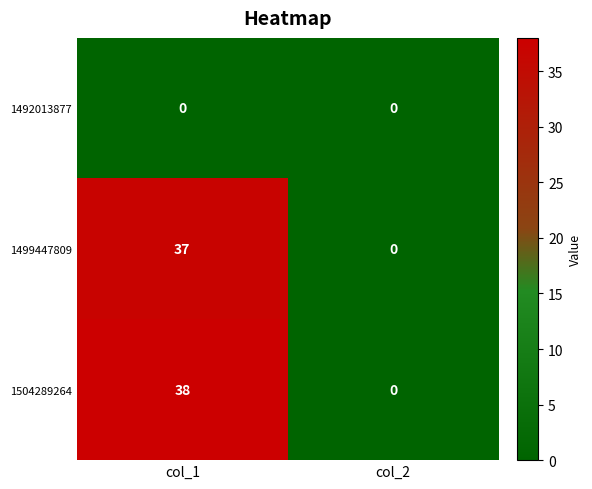

Reading right to left, transcribe all the data shown in this chart.

1492013877: col_2=0	col_1=0
1499447809: col_2=0	col_1=37
1504289264: col_2=0	col_1=38